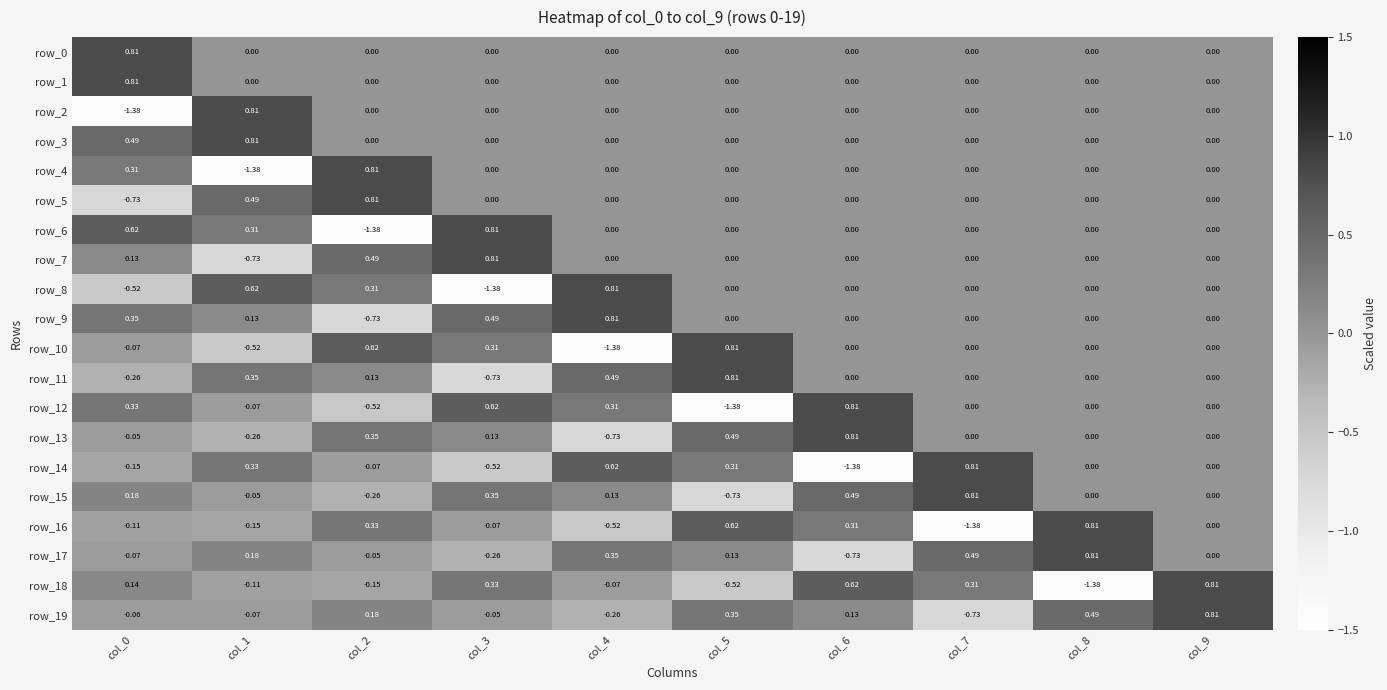

Count the number of data series in this chart.

20